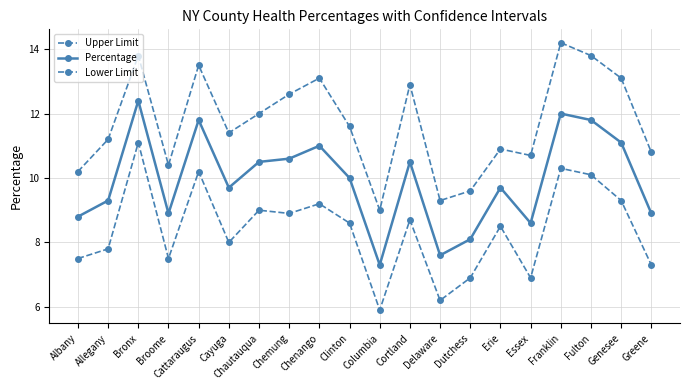

How many data points does each series have?

20